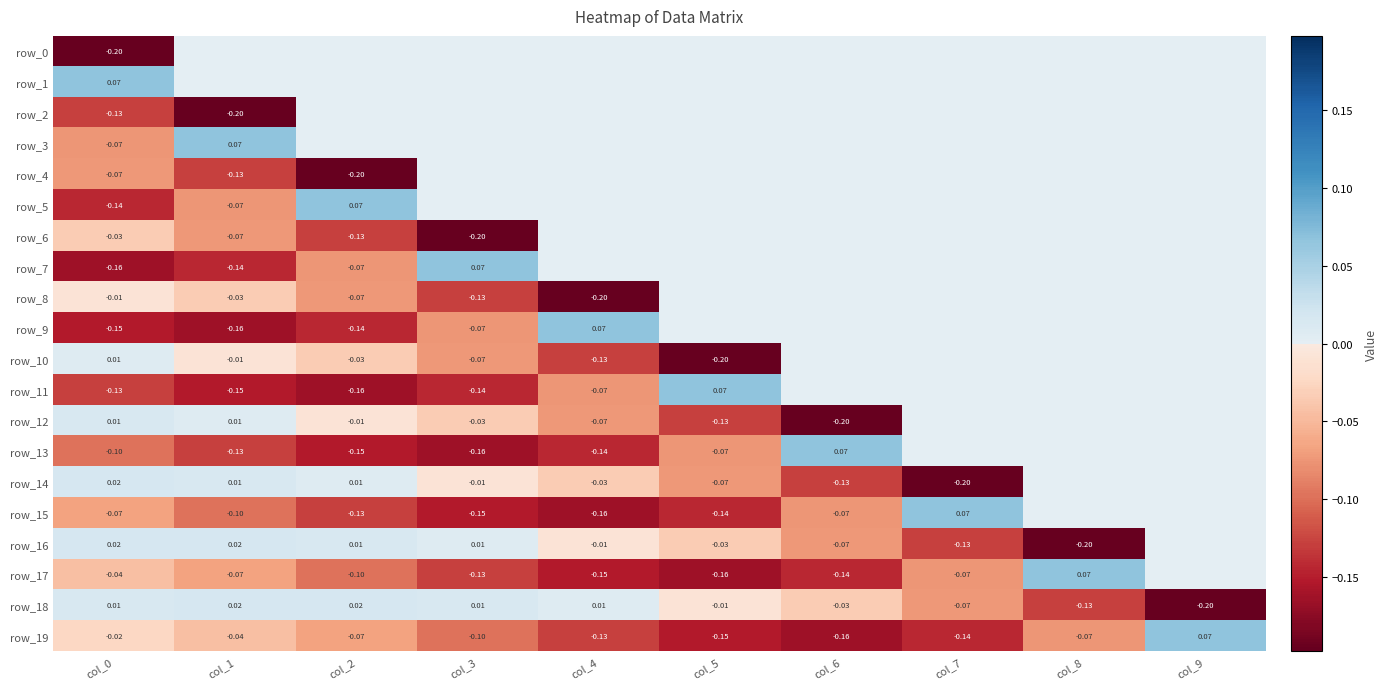

Reading left to right, list all the values displayed in this chart.

row_0: col_0=-0.2	col_1=0.0	col_2=0.0	col_3=0.0	col_4=0.0	col_5=0.0	col_6=0.0	col_7=0.0	col_8=0.0	col_9=0.0
row_1: col_0=0.1	col_1=0.0	col_2=0.0	col_3=0.0	col_4=0.0	col_5=0.0	col_6=0.0	col_7=0.0	col_8=0.0	col_9=0.0
row_2: col_0=-0.1	col_1=-0.2	col_2=0.0	col_3=0.0	col_4=0.0	col_5=0.0	col_6=0.0	col_7=0.0	col_8=0.0	col_9=0.0
row_3: col_0=-0.1	col_1=0.1	col_2=0.0	col_3=0.0	col_4=0.0	col_5=0.0	col_6=0.0	col_7=0.0	col_8=0.0	col_9=0.0
row_4: col_0=-0.1	col_1=-0.1	col_2=-0.2	col_3=0.0	col_4=0.0	col_5=0.0	col_6=0.0	col_7=0.0	col_8=0.0	col_9=0.0
row_5: col_0=-0.1	col_1=-0.1	col_2=0.1	col_3=0.0	col_4=0.0	col_5=0.0	col_6=0.0	col_7=0.0	col_8=0.0	col_9=0.0
row_6: col_0=-0.0	col_1=-0.1	col_2=-0.1	col_3=-0.2	col_4=0.0	col_5=0.0	col_6=0.0	col_7=0.0	col_8=0.0	col_9=0.0
row_7: col_0=-0.2	col_1=-0.1	col_2=-0.1	col_3=0.1	col_4=0.0	col_5=0.0	col_6=0.0	col_7=0.0	col_8=0.0	col_9=0.0
row_8: col_0=-0.0	col_1=-0.0	col_2=-0.1	col_3=-0.1	col_4=-0.2	col_5=0.0	col_6=0.0	col_7=0.0	col_8=0.0	col_9=0.0
row_9: col_0=-0.2	col_1=-0.2	col_2=-0.1	col_3=-0.1	col_4=0.1	col_5=0.0	col_6=0.0	col_7=0.0	col_8=0.0	col_9=0.0
row_10: col_0=0.0	col_1=-0.0	col_2=-0.0	col_3=-0.1	col_4=-0.1	col_5=-0.2	col_6=0.0	col_7=0.0	col_8=0.0	col_9=0.0
row_11: col_0=-0.1	col_1=-0.2	col_2=-0.2	col_3=-0.1	col_4=-0.1	col_5=0.1	col_6=0.0	col_7=0.0	col_8=0.0	col_9=0.0
row_12: col_0=0.0	col_1=0.0	col_2=-0.0	col_3=-0.0	col_4=-0.1	col_5=-0.1	col_6=-0.2	col_7=0.0	col_8=0.0	col_9=0.0
row_13: col_0=-0.1	col_1=-0.1	col_2=-0.2	col_3=-0.2	col_4=-0.1	col_5=-0.1	col_6=0.1	col_7=0.0	col_8=0.0	col_9=0.0
row_14: col_0=0.0	col_1=0.0	col_2=0.0	col_3=-0.0	col_4=-0.0	col_5=-0.1	col_6=-0.1	col_7=-0.2	col_8=0.0	col_9=0.0
row_15: col_0=-0.1	col_1=-0.1	col_2=-0.1	col_3=-0.2	col_4=-0.2	col_5=-0.1	col_6=-0.1	col_7=0.1	col_8=0.0	col_9=0.0
row_16: col_0=0.0	col_1=0.0	col_2=0.0	col_3=0.0	col_4=-0.0	col_5=-0.0	col_6=-0.1	col_7=-0.1	col_8=-0.2	col_9=0.0
row_17: col_0=-0.0	col_1=-0.1	col_2=-0.1	col_3=-0.1	col_4=-0.2	col_5=-0.2	col_6=-0.1	col_7=-0.1	col_8=0.1	col_9=0.0
row_18: col_0=0.0	col_1=0.0	col_2=0.0	col_3=0.0	col_4=0.0	col_5=-0.0	col_6=-0.0	col_7=-0.1	col_8=-0.1	col_9=-0.2
row_19: col_0=-0.0	col_1=-0.0	col_2=-0.1	col_3=-0.1	col_4=-0.1	col_5=-0.2	col_6=-0.2	col_7=-0.1	col_8=-0.1	col_9=0.1